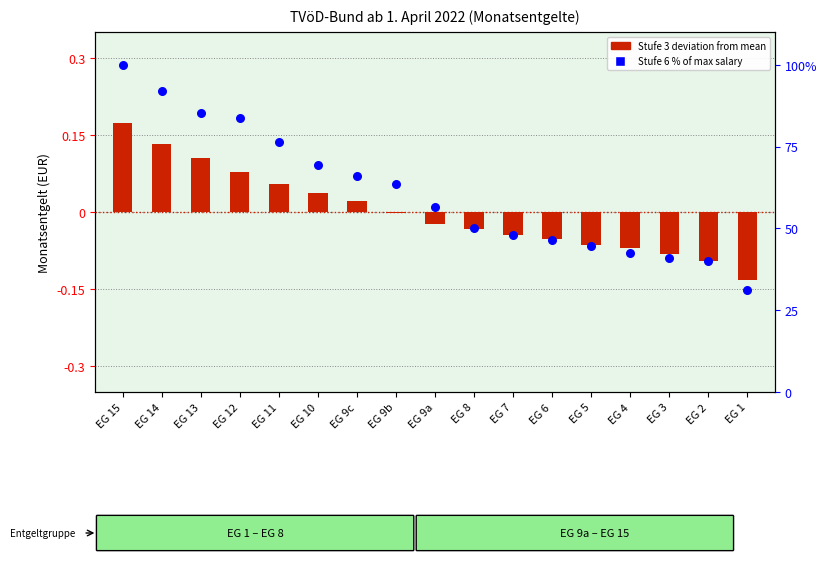

Which series has the widest spread of Y values?

Stufe 6 % of max